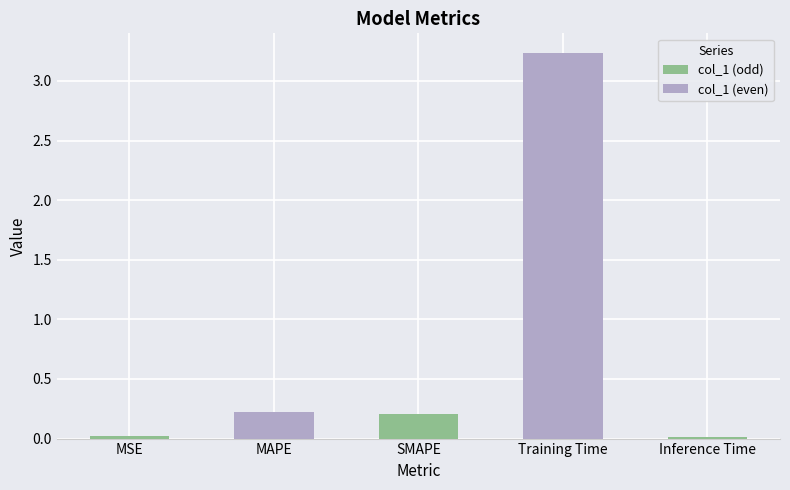

What is the sum of all values?

3.7